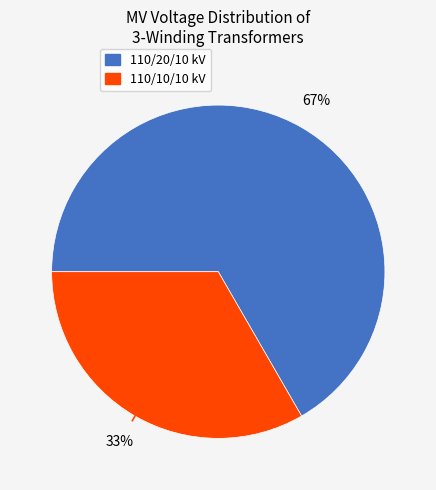

To the nearest percent, what is the average slice percentage?

50%